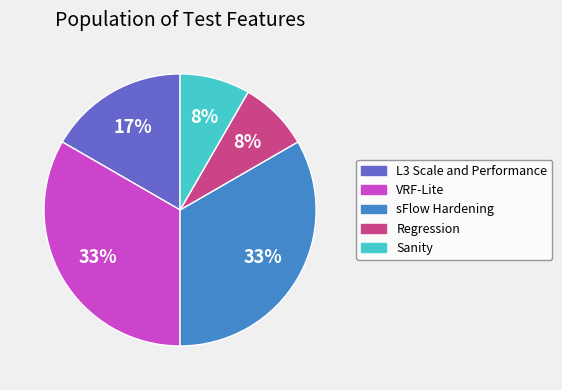

Count the number of slices in the pie.

5